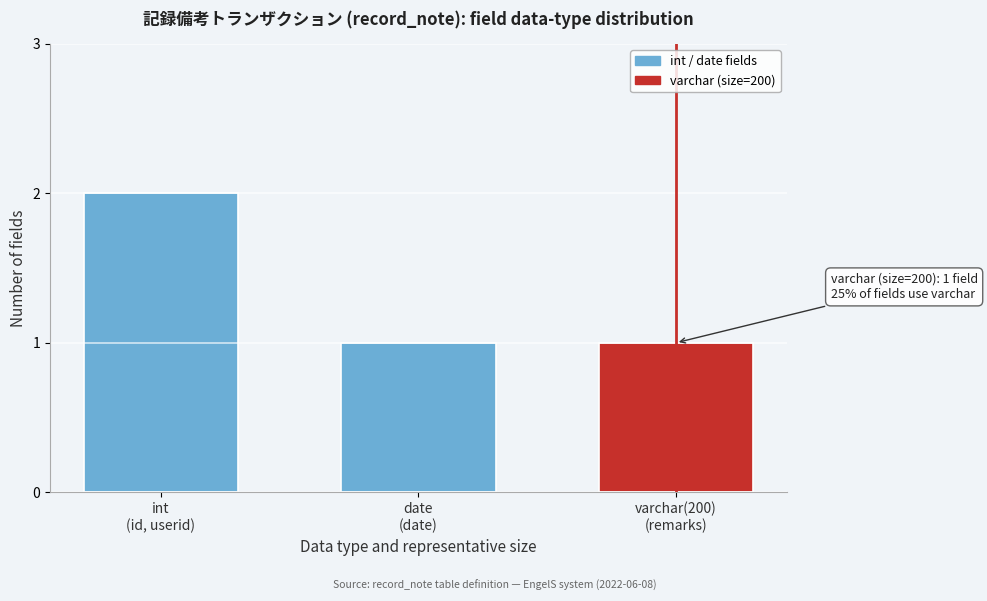

Reading left to right, what are all the values shown in this chart?

2	1	1